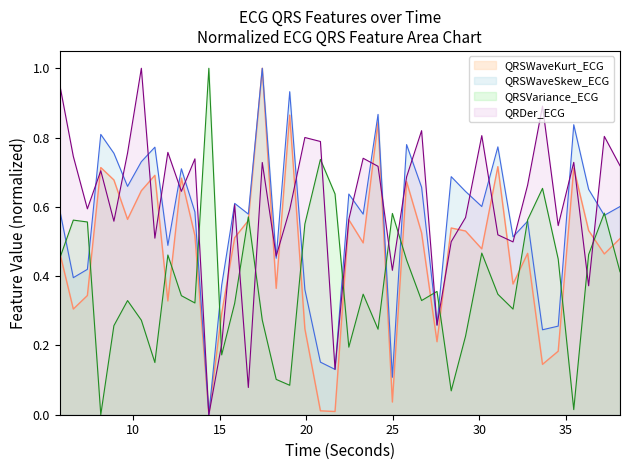

Which series has the largest total across all categories?

QRDer_ECG